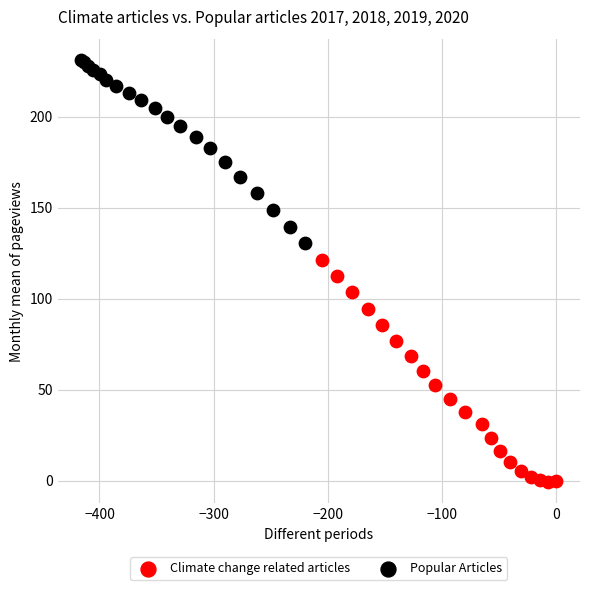

Which series reaches the minimum Y coordinate?

Climate change related articles